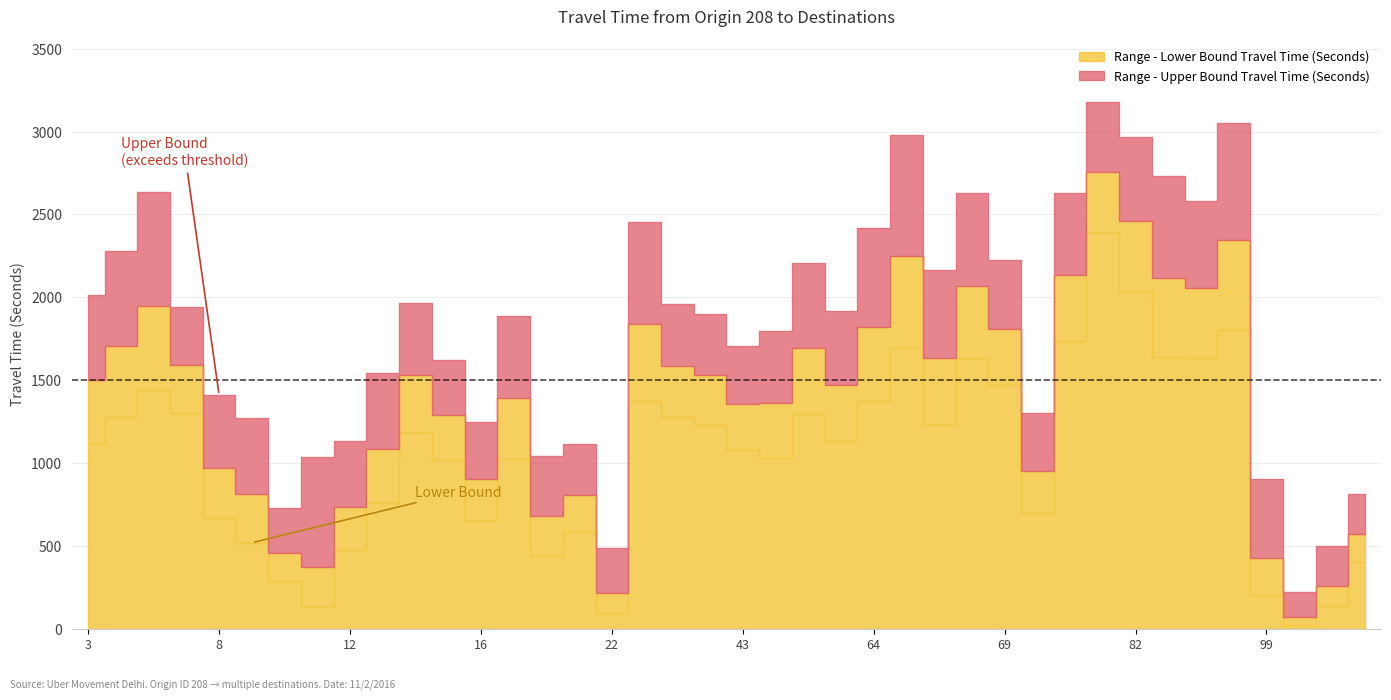

What is the average value of the Range - Upper Bound Travel Time (Seconds) series?

1815